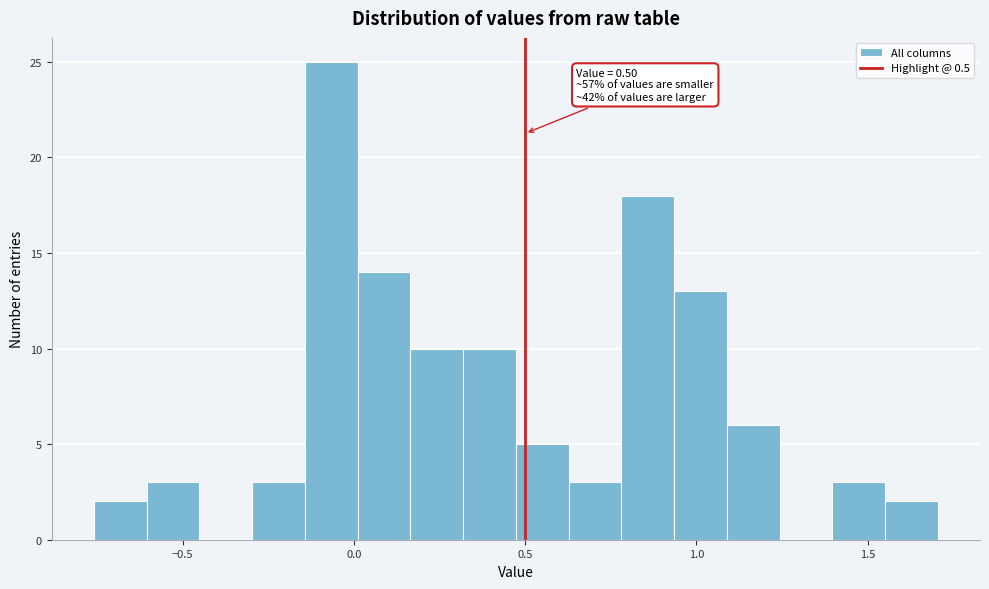

Around what value on the x-axis is the tallest bar? Give the approximate position of its centre, as read against the axis.

-0.05